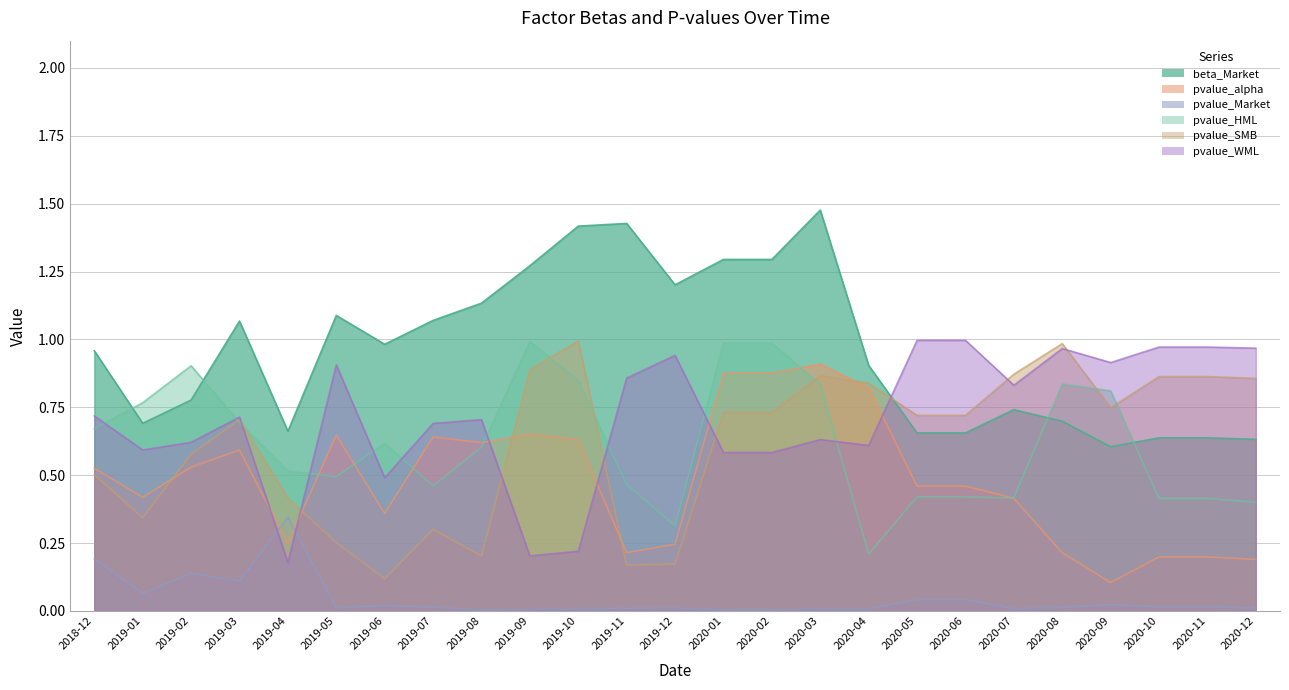

How many pvalue_alpha values are between 0 and 1?

25